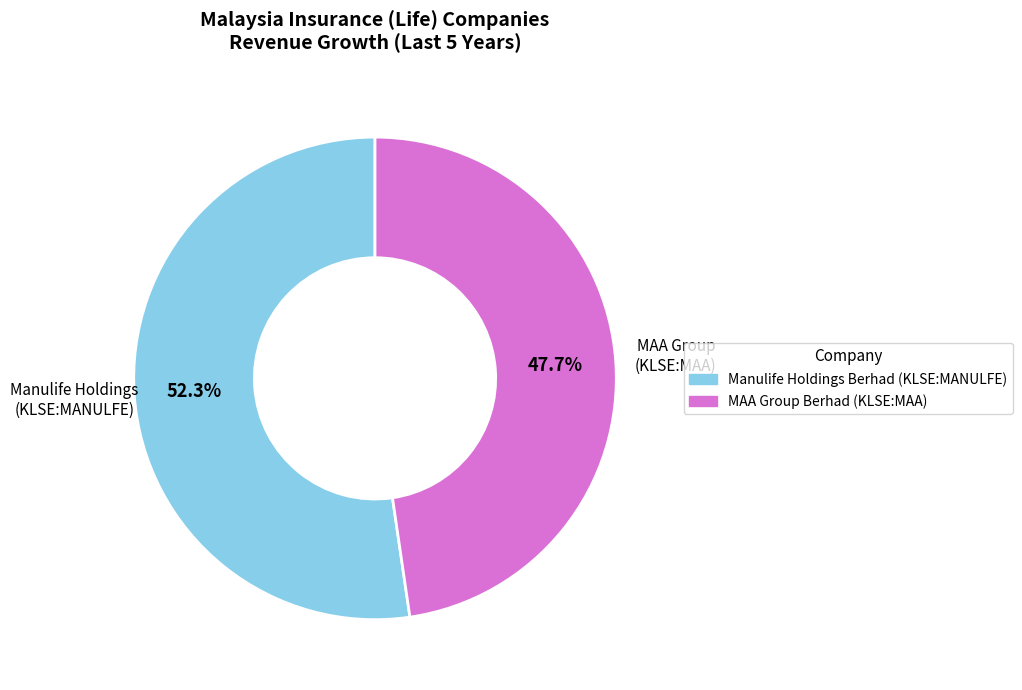

To the nearest percent, what is the combined percentage of MAA Group Berhad (KLSE:MAA) and Manulife Holdings Berhad (KLSE:MANULFE)?

100%